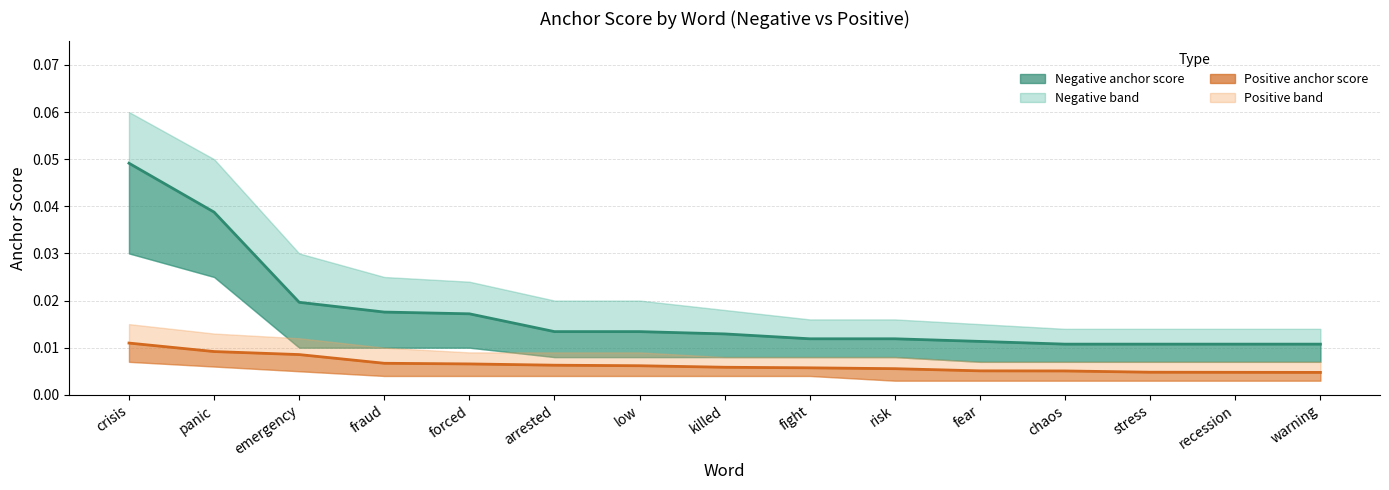

At which category is the sum across all series the highest?

crisis